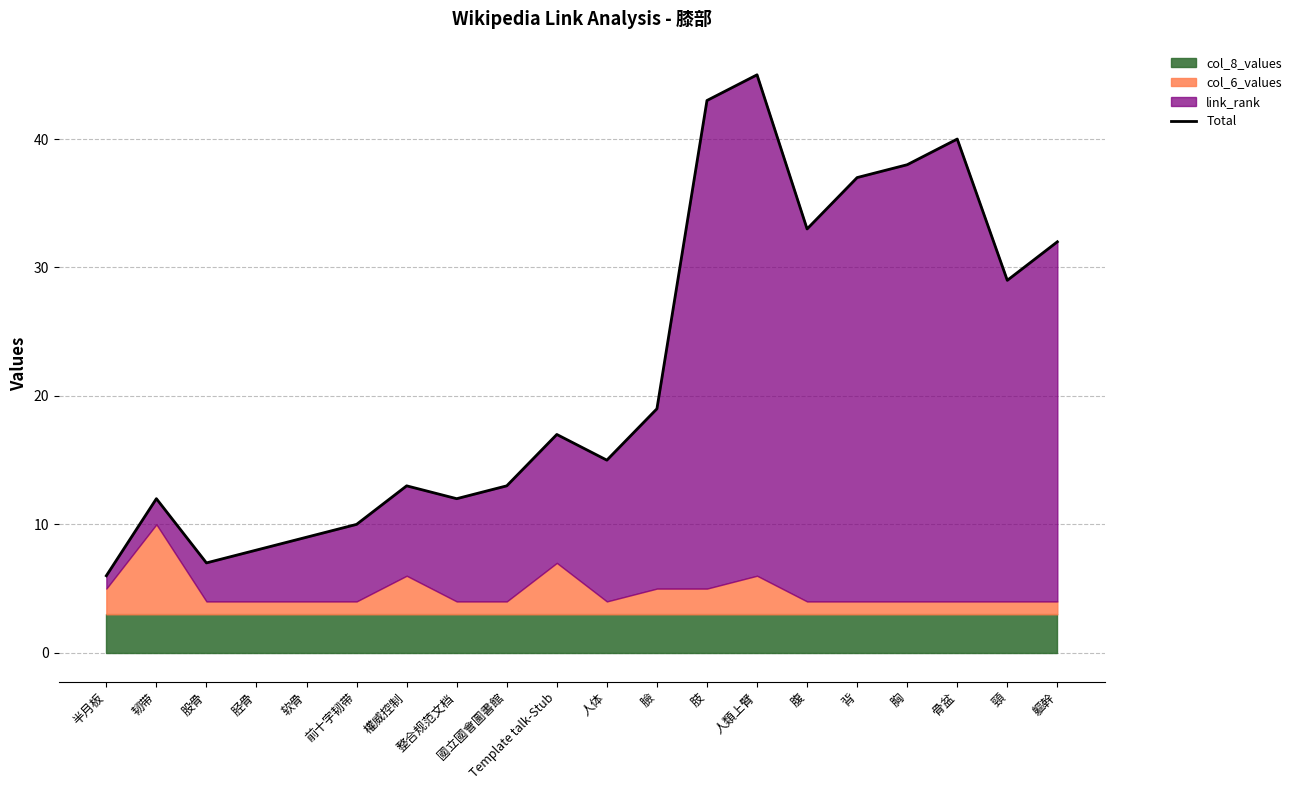

What is the ratio of the value at 背 to the value at 臉?

1.9